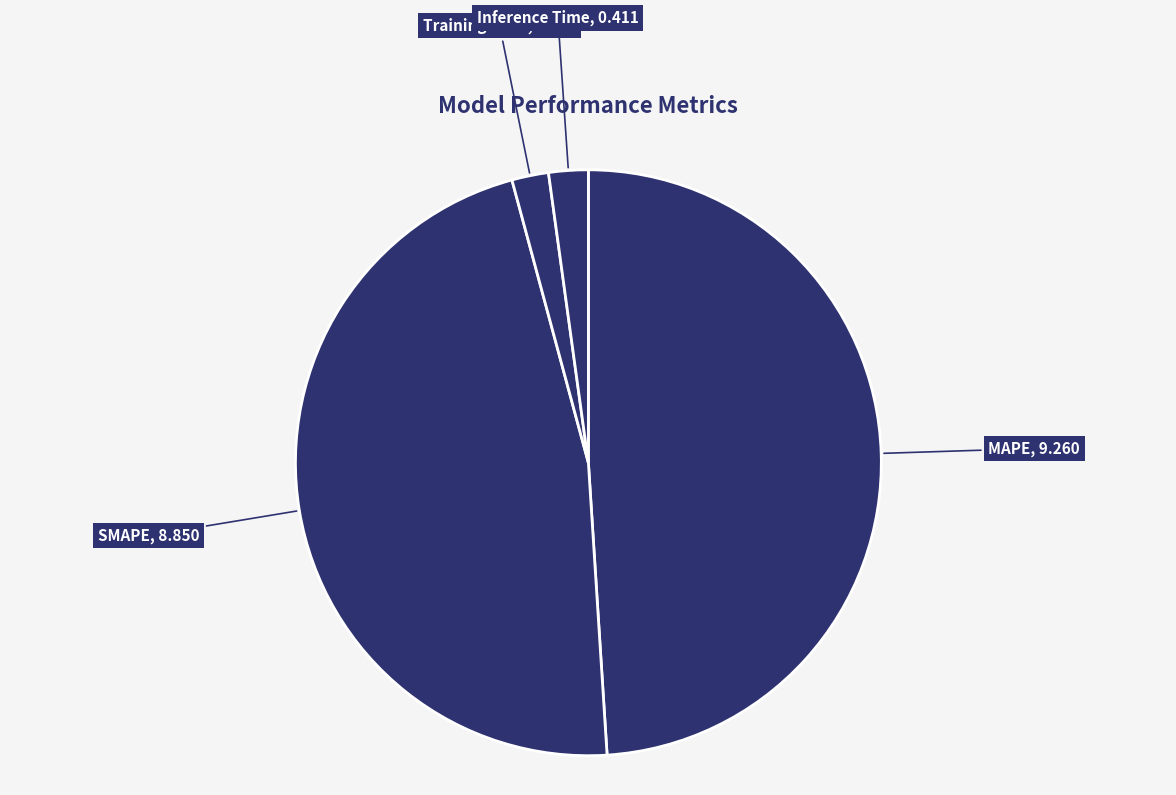

Is there a majority slice in this chart?

No